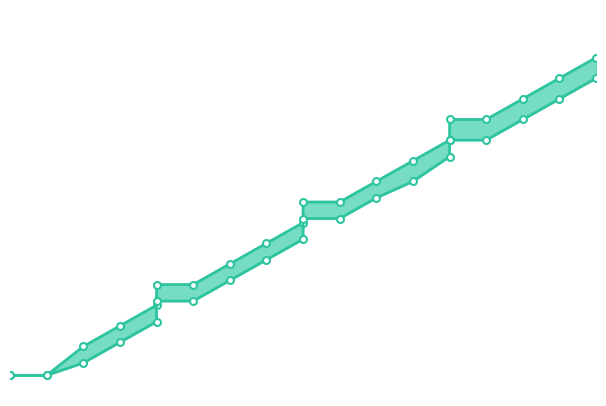

What is the sum of all Edad_maxima values?

756